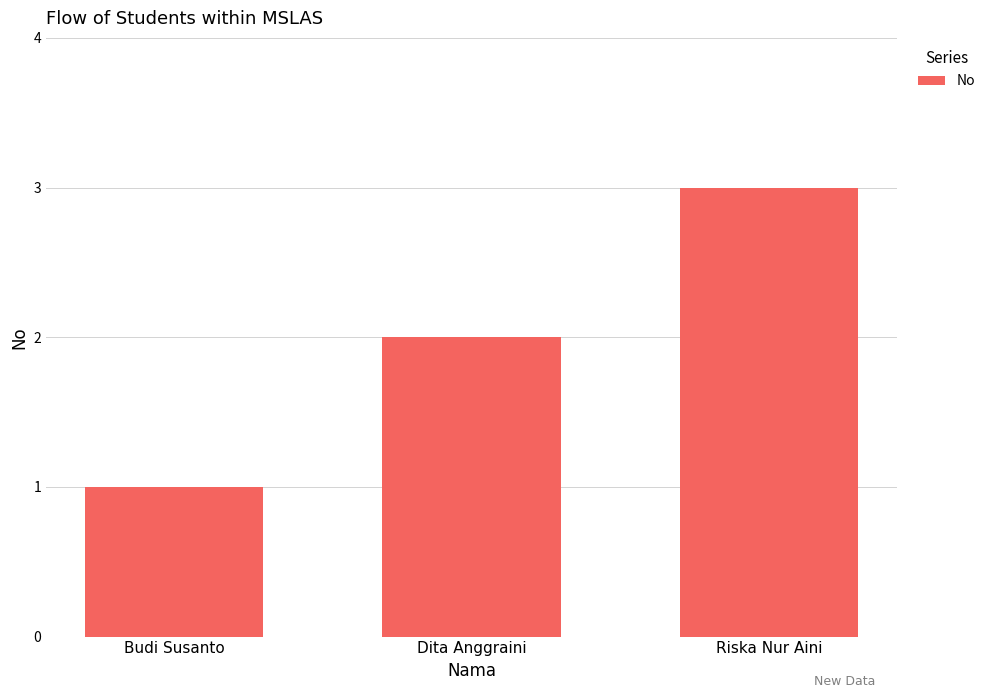

List the labels in order of value, smallest first.

Budi Susanto, Dita Anggraini, Riska Nur Aini